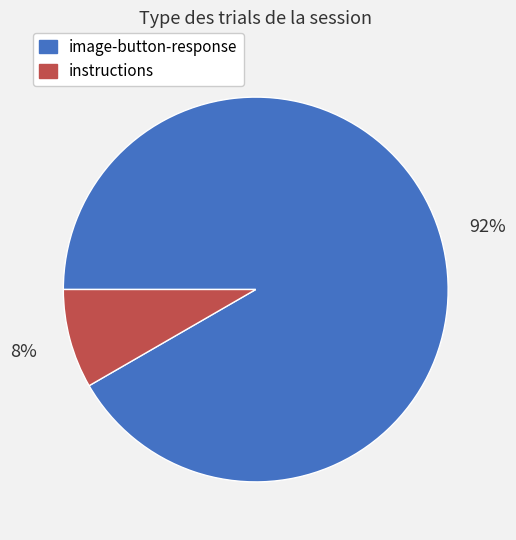

Do image-button-response and instructions together represent more than half of the pie?

Yes